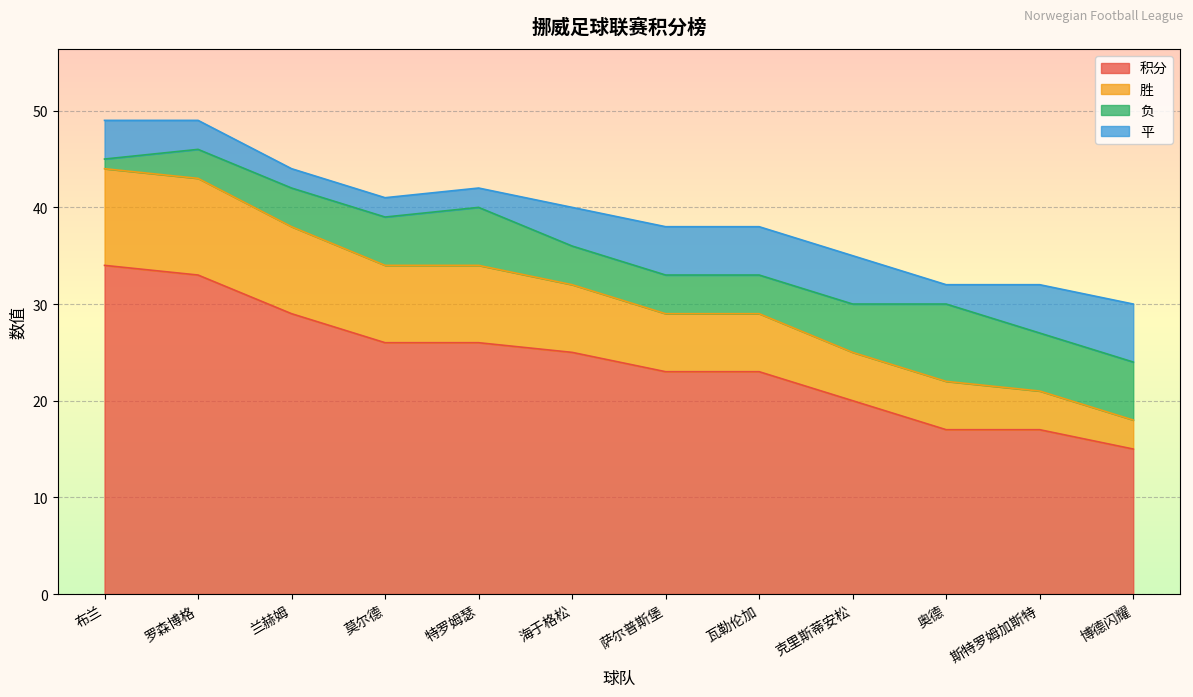

At which category does 胜 reach its first local peak?

罗森博格